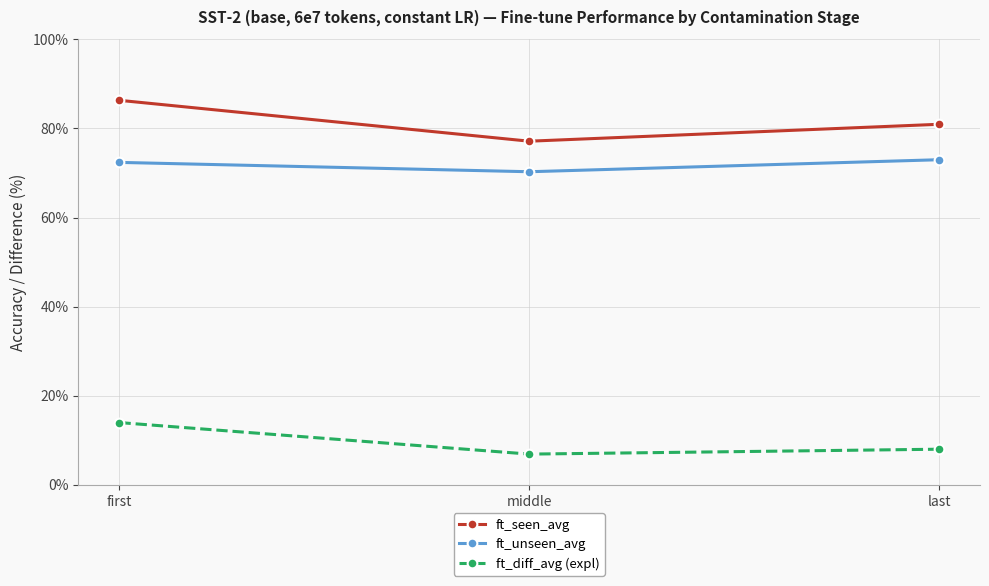

Which series has the largest total across all categories?

ft_seen_avg